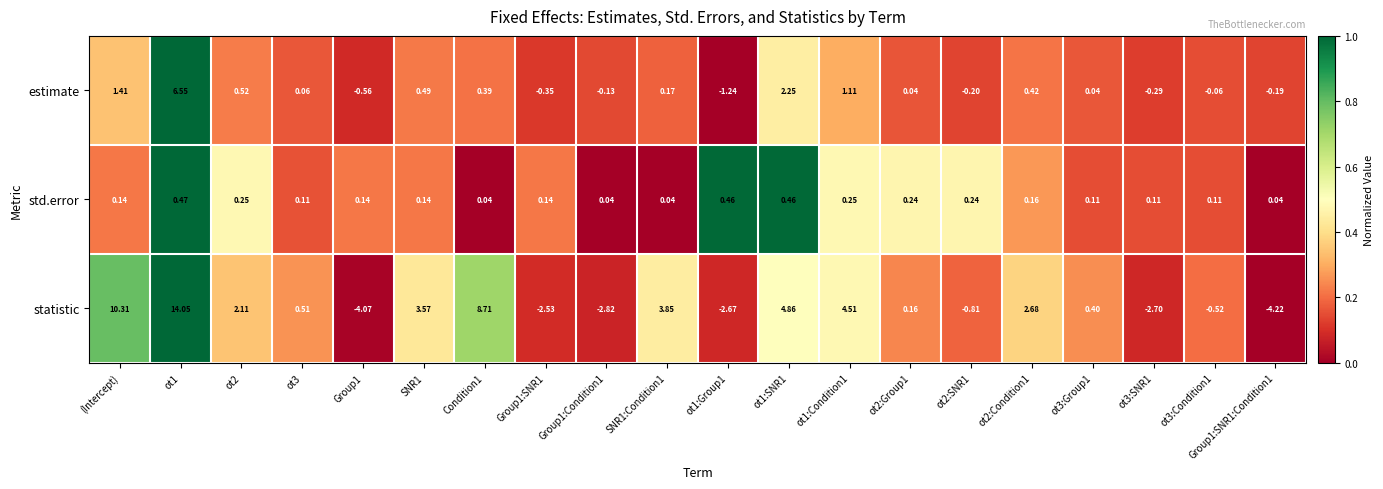

Where does the estimate series first go above 0?

(Intercept)